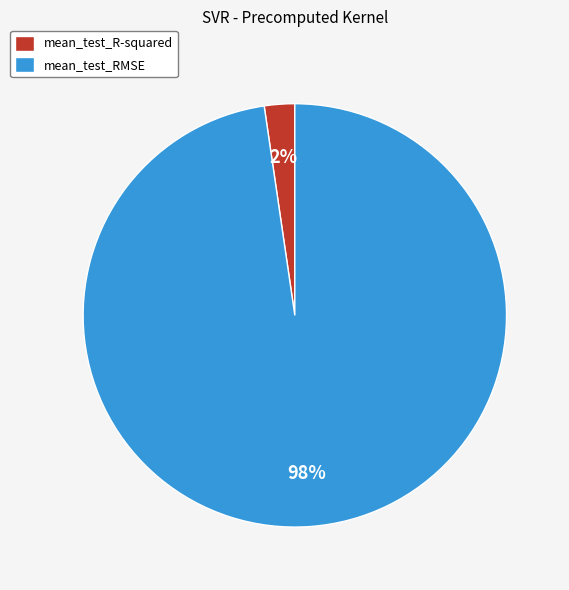

Count the number of slices in the pie.

2